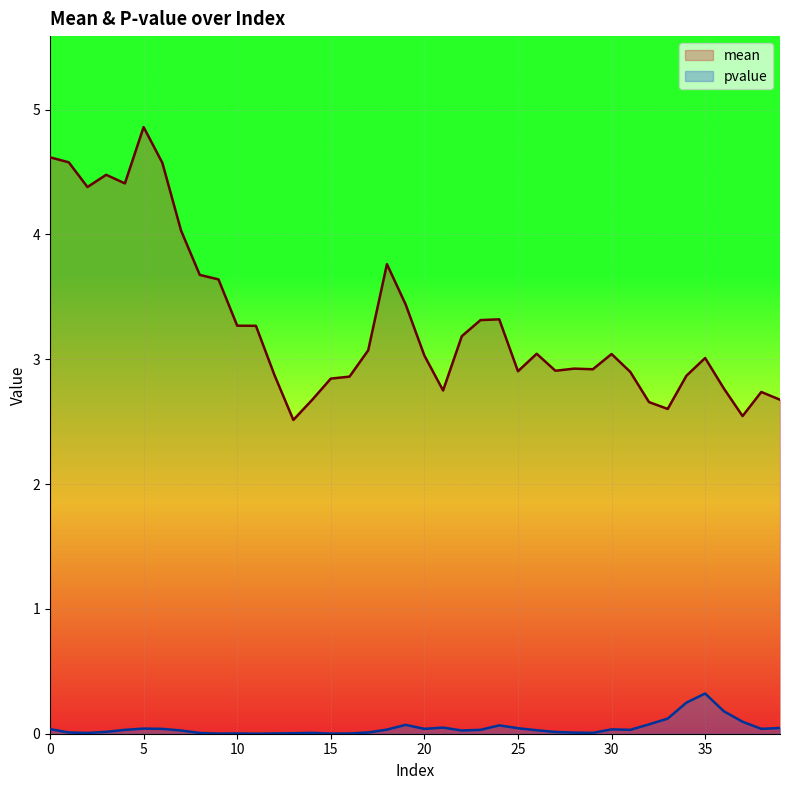

Read the mean value at 26.

3.0